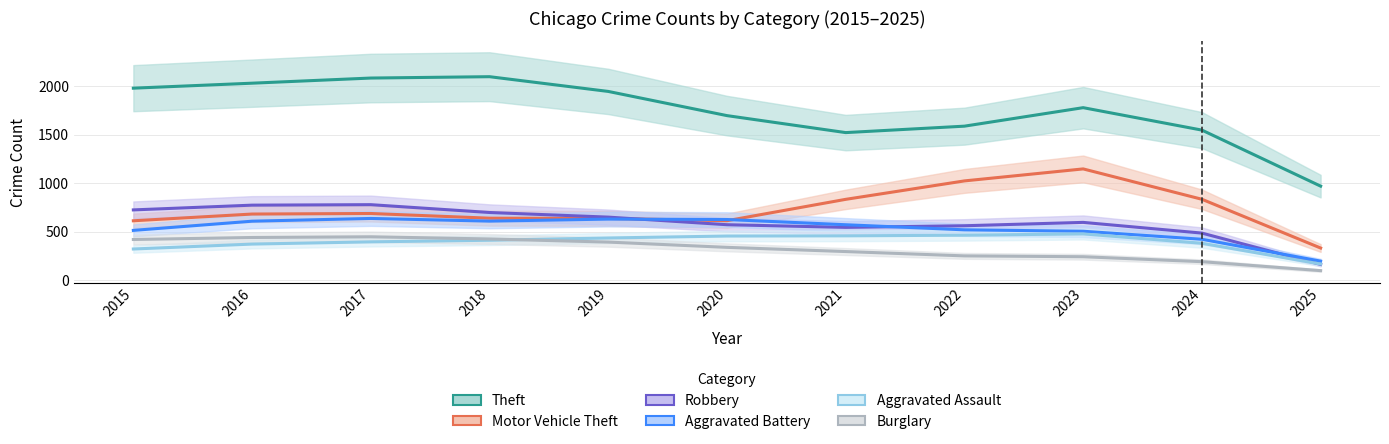

Reading left to right, transcribe all the data shown in this chart.

Theft: 2015=1981.0	2016=2032.3	2017=2085.3	2018=2099.3	2019=1947.3	2020=1698.0	2021=1523.0	2022=1589.3	2023=1780.0	2024=1548.7	2025=971.0
Motor Vehicle Theft: 2015=614.0	2016=683.3	2017=689.0	2018=640.7	2019=638.3	2020=614.7	2021=835.0	2022=1025.0	2023=1148.7	2024=835.7	2025=333.0
Robbery: 2015=726.0	2016=775.0	2017=780.0	2018=699.3	2019=651.7	2020=573.3	2021=546.0	2022=562.7	2023=597.3	2024=487.0	2025=164.0
Aggravated Battery: 2015=515.0	2016=609.7	2017=638.0	2018=610.3	2019=631.3	2020=627.0	2021=573.0	2022=520.7	2023=506.0	2024=423.3	2025=198.0
Aggravated Assault: 2015=323.0	2016=373.7	2017=396.7	2018=413.3	2019=436.7	2020=456.7	2021=458.7	2022=465.3	2023=478.7	2024=382.0	2025=168.0
Burglary: 2015=421.0	2016=441.7	2017=449.0	2018=426.3	2019=394.3	2020=340.0	2021=296.7	2022=252.0	2023=243.3	2024=192.3	2025=100.0